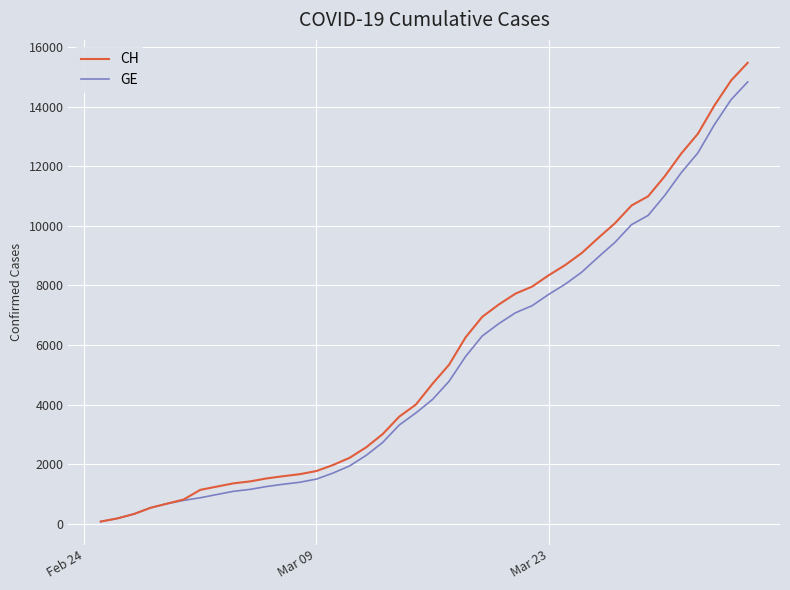

Rank the series by their average value, from lowest to highest.

GE, CH